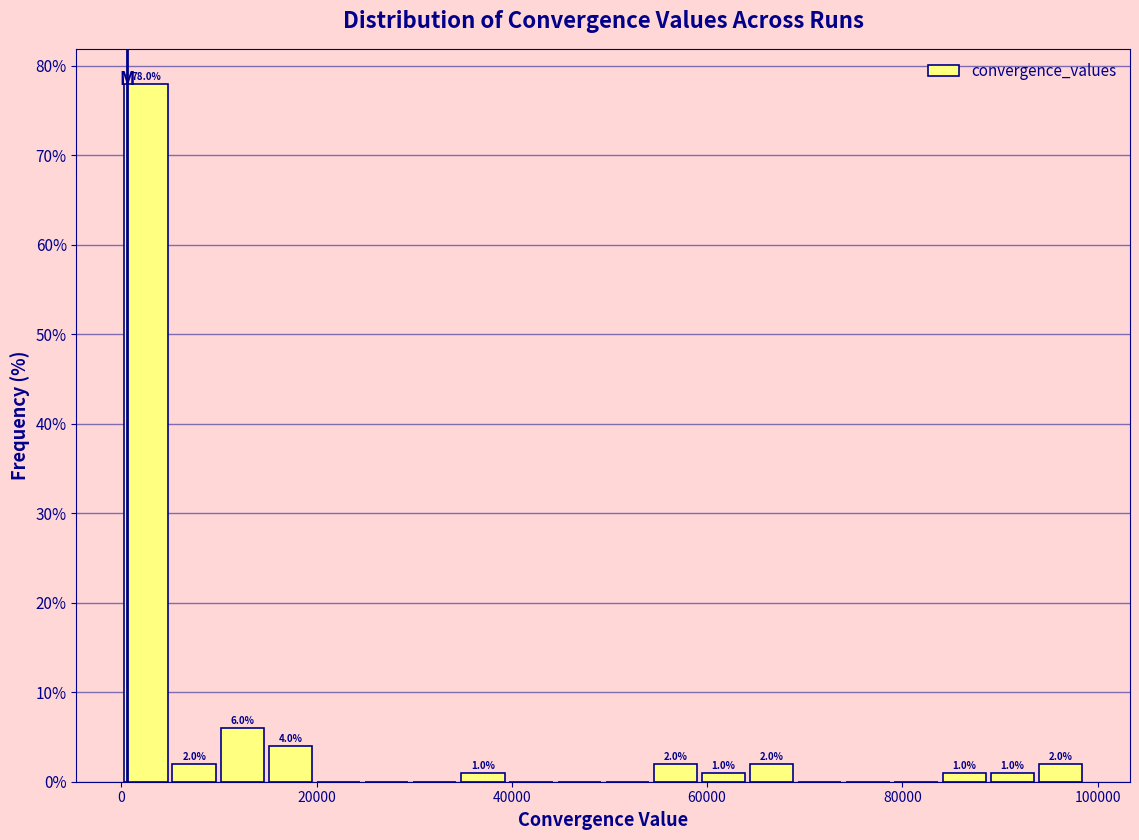

Around what value on the x-axis is the tallest bar? Give the approximate position of its centre, as read against the axis.

2000